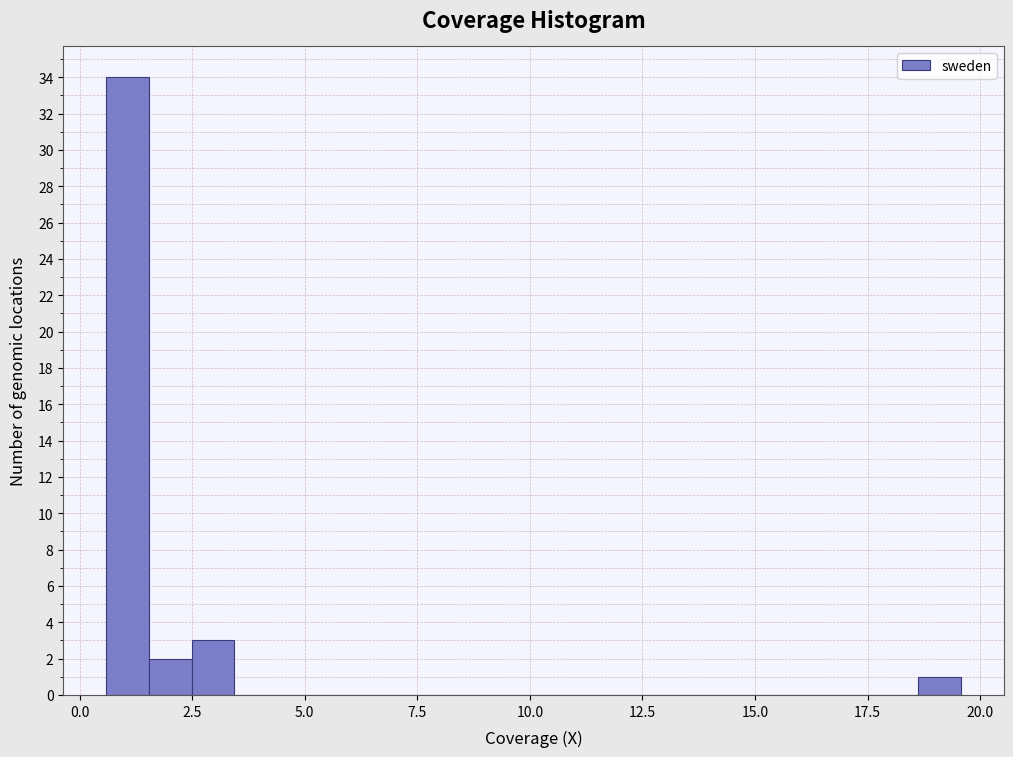

Around what value on the x-axis is the tallest bar? Give the approximate position of its centre, as read against the axis.

1.0